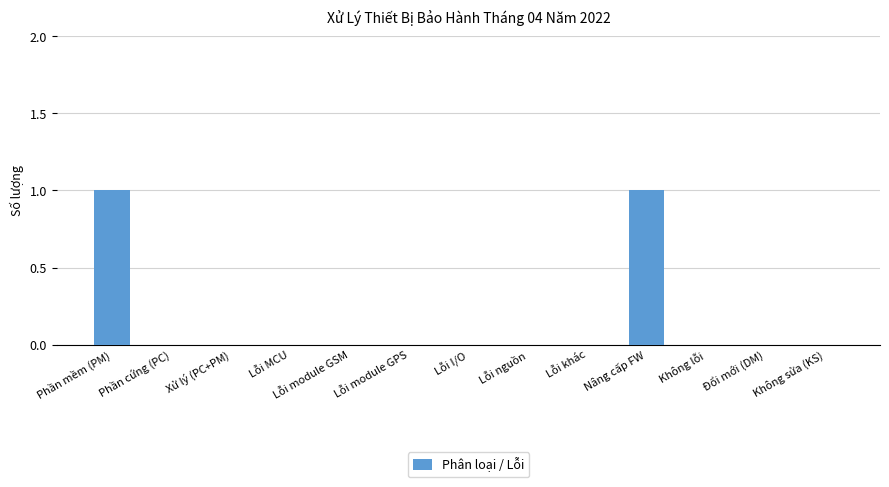

The chart shows a value of 0 at Xử lý (PC+PM). True or false?

True